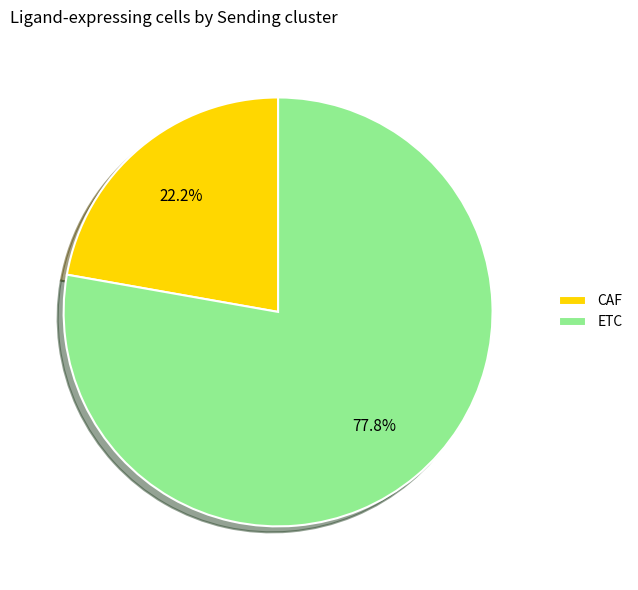

To the nearest percent, what percentage of the pie is ETC?

78%